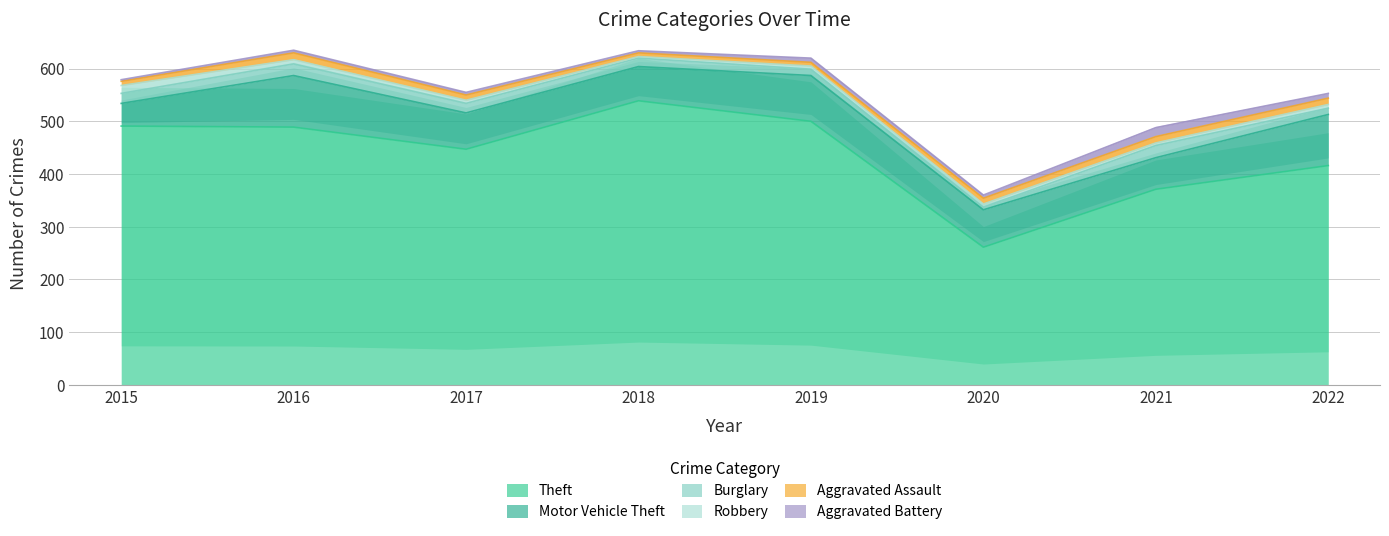

How many distinct data groups are displayed?

6